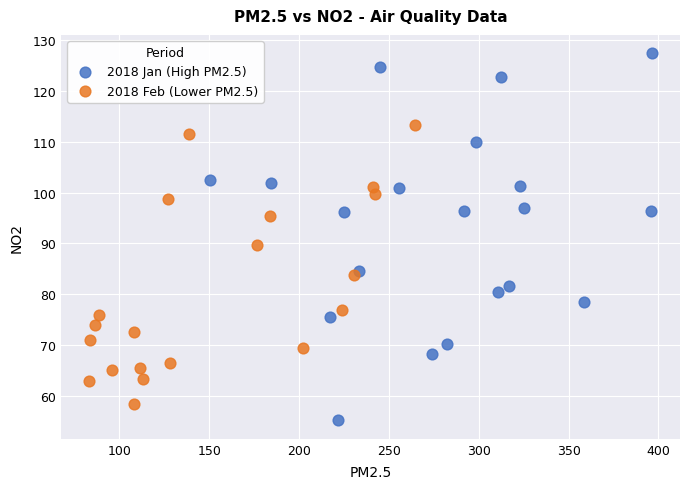

Which series contains the lowest Y value?

2018 Jan (High PM2.5)